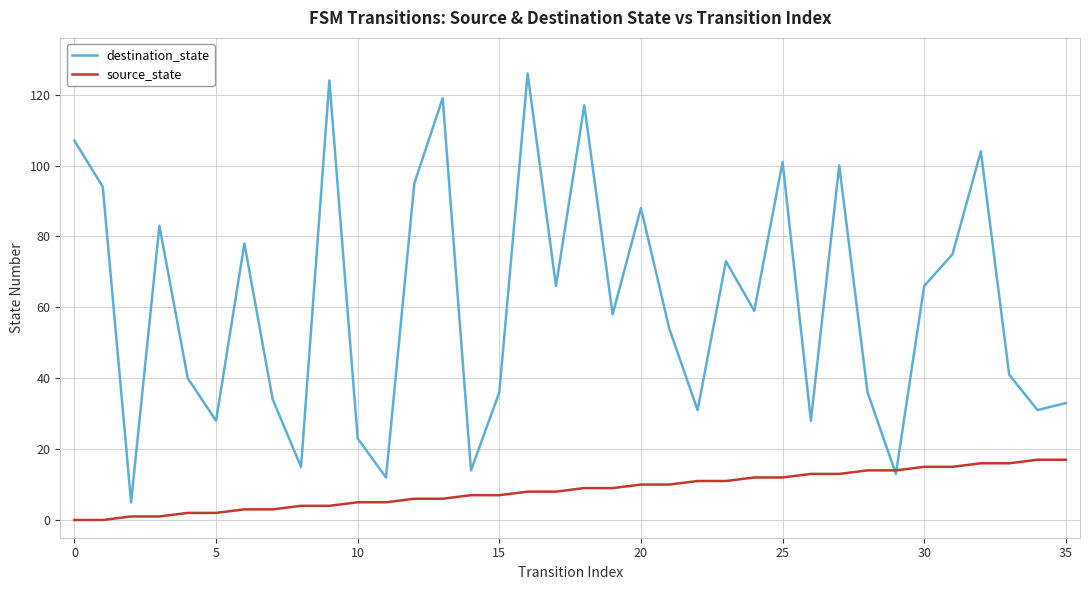

What are all the series names shown in the legend?

destination_state, source_state